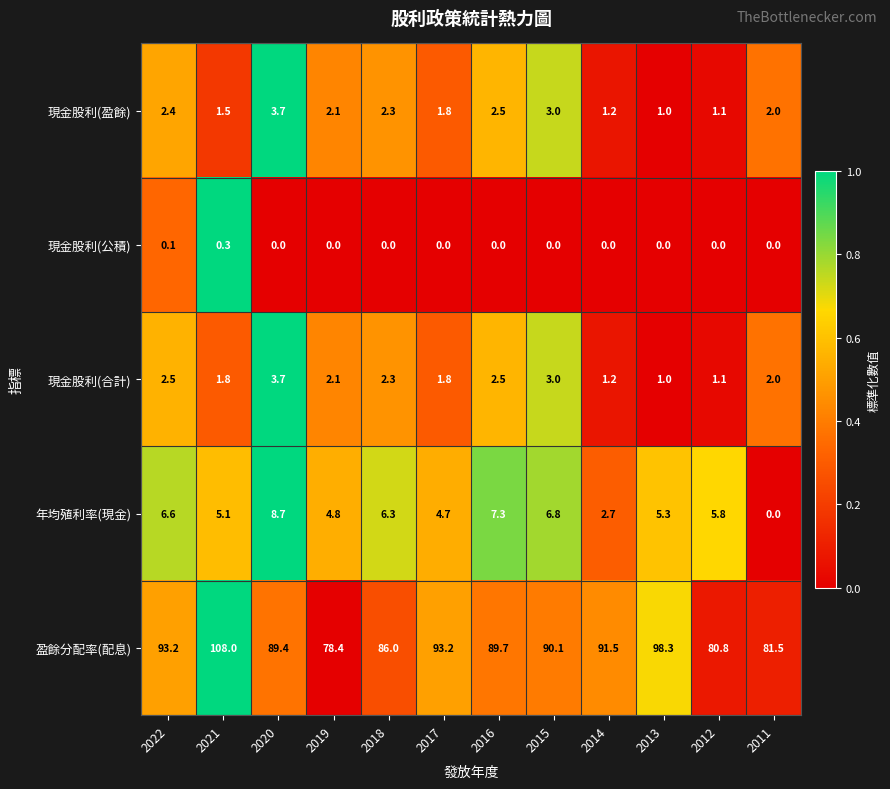

How many distinct data groups are displayed?

5